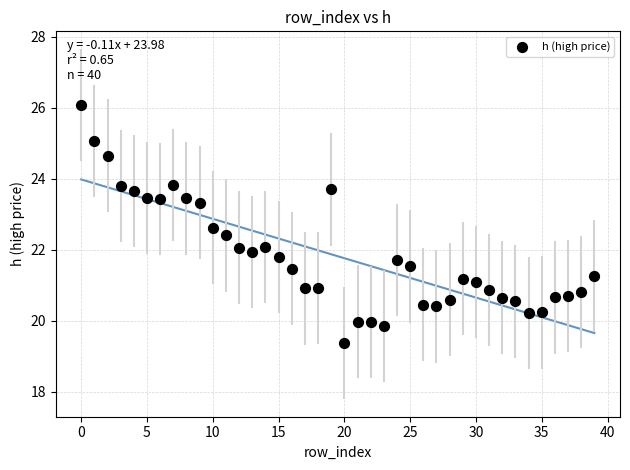

What is the range of Y values (max minus min)?

6.7